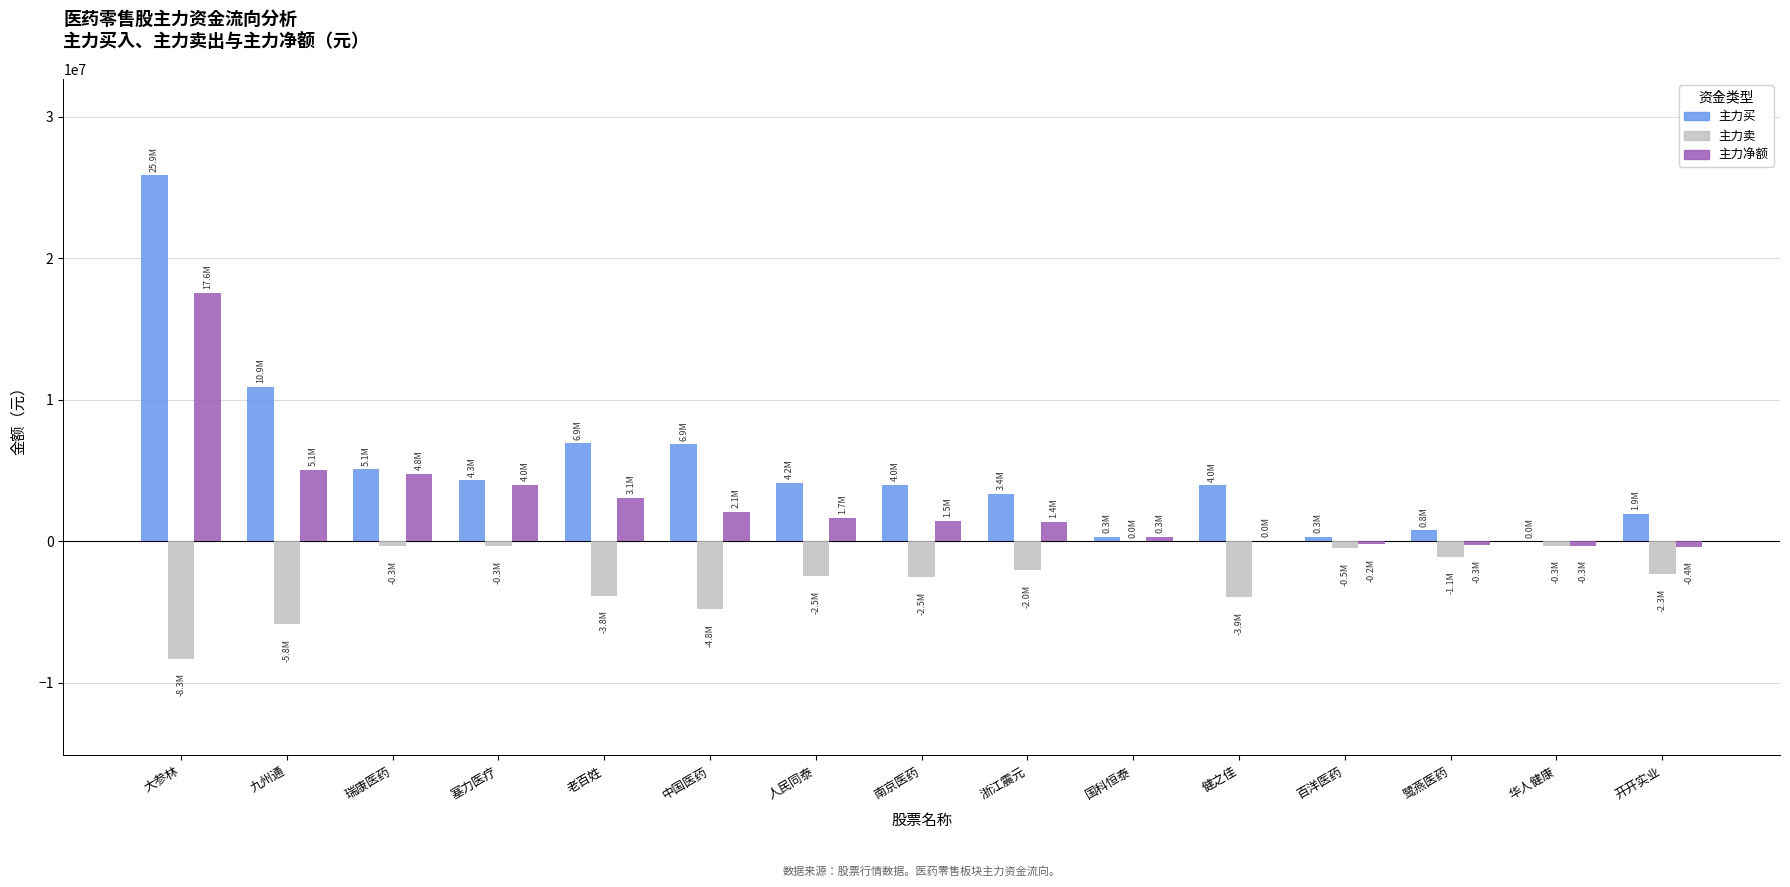

Where is 主力买 nearest to the value 12929492?

九州通